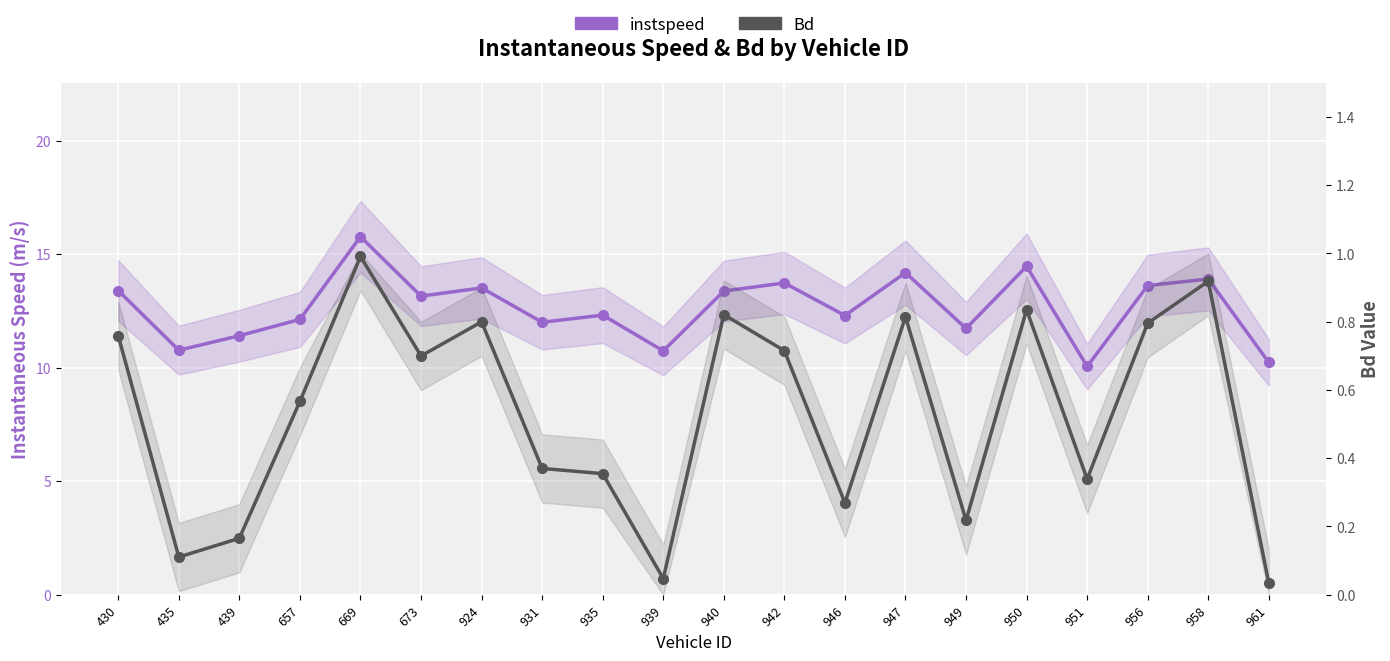

Reading left to right, list all the values displayed in this chart.

instspeed: 430=13.4	435=10.8	439=11.4	657=12.1	669=15.8	673=13.2	924=13.5	931=12.0	935=12.3	939=10.7	940=13.4	942=13.7	946=12.3	947=14.2	949=11.7	950=14.5	951=10.1	956=13.6	958=13.9	961=10.2
Bd: 430=0.8	435=0.1	439=0.2	657=0.6	669=1.0	673=0.7	924=0.8	931=0.4	935=0.4	939=0.0	940=0.8	942=0.7	946=0.3	947=0.8	949=0.2	950=0.8	951=0.3	956=0.8	958=0.9	961=0.0